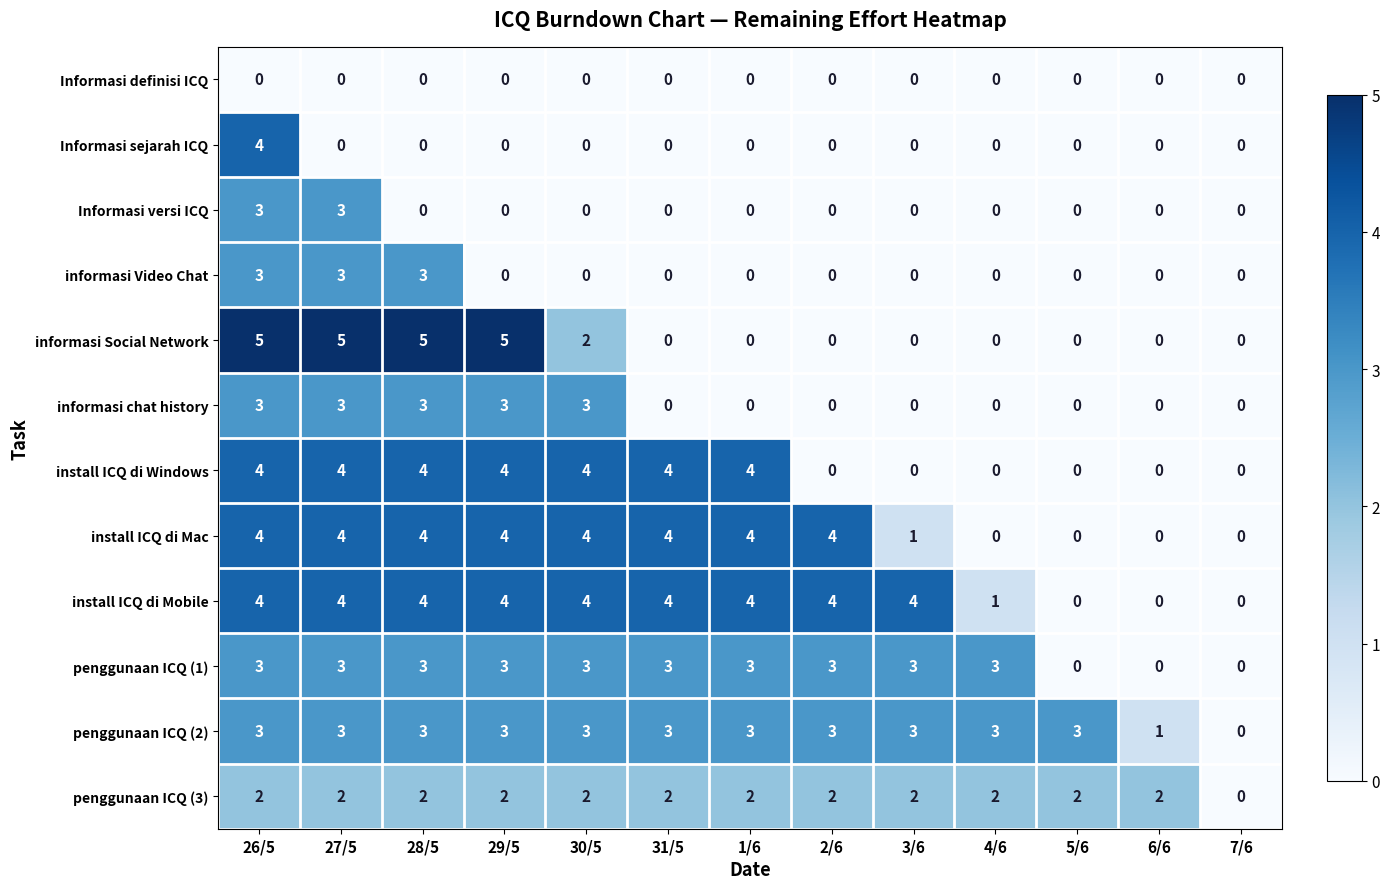

What is the highest value of the install ICQ di Mac series?

4